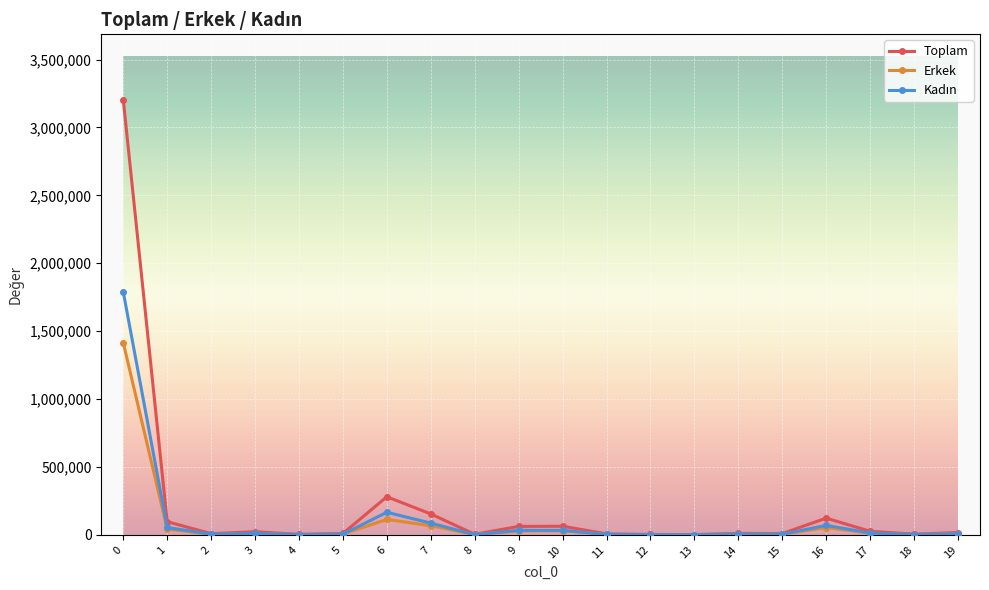

What is the highest value of the Toplam series?

3205212